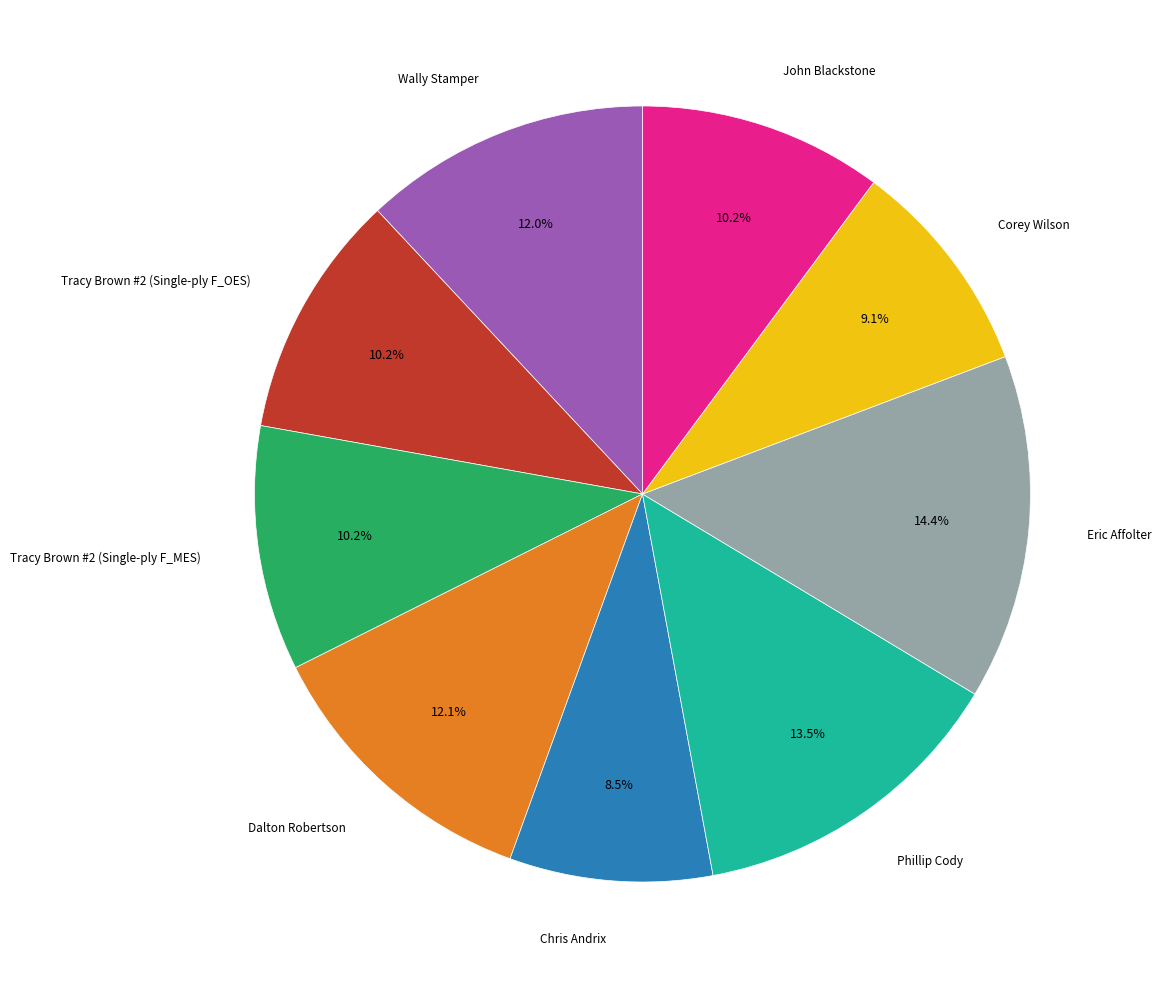

Is there a majority slice in this chart?

No